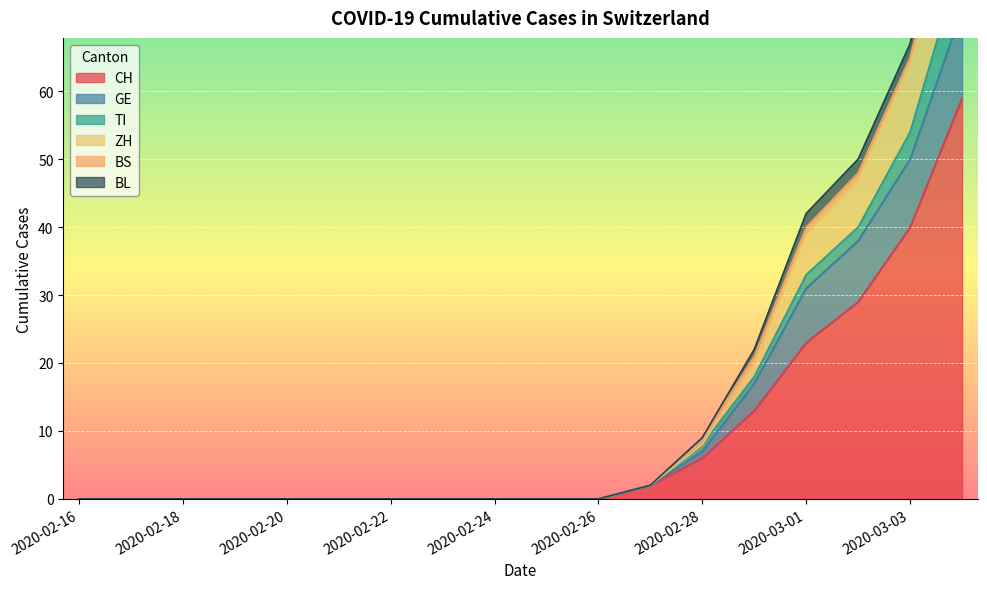

At which category is the sum across all series the highest?

2020-03-04